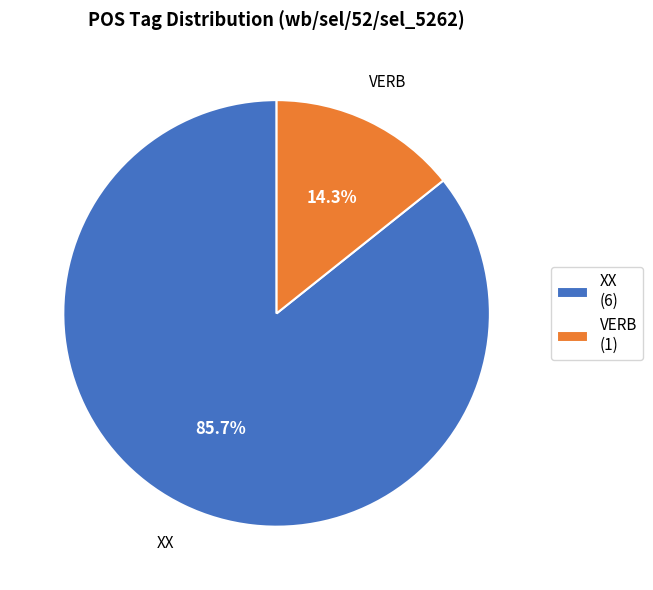

To the nearest percent, what is the difference between the XX and VERB slice percentages?

71%